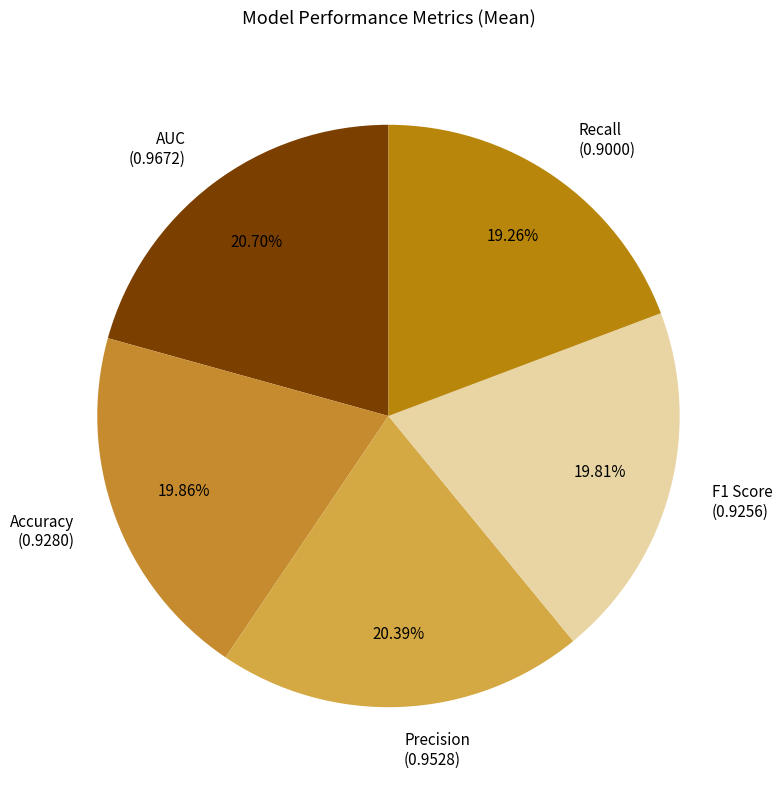

What percentage is the Recall slice, to the nearest percent?

19%